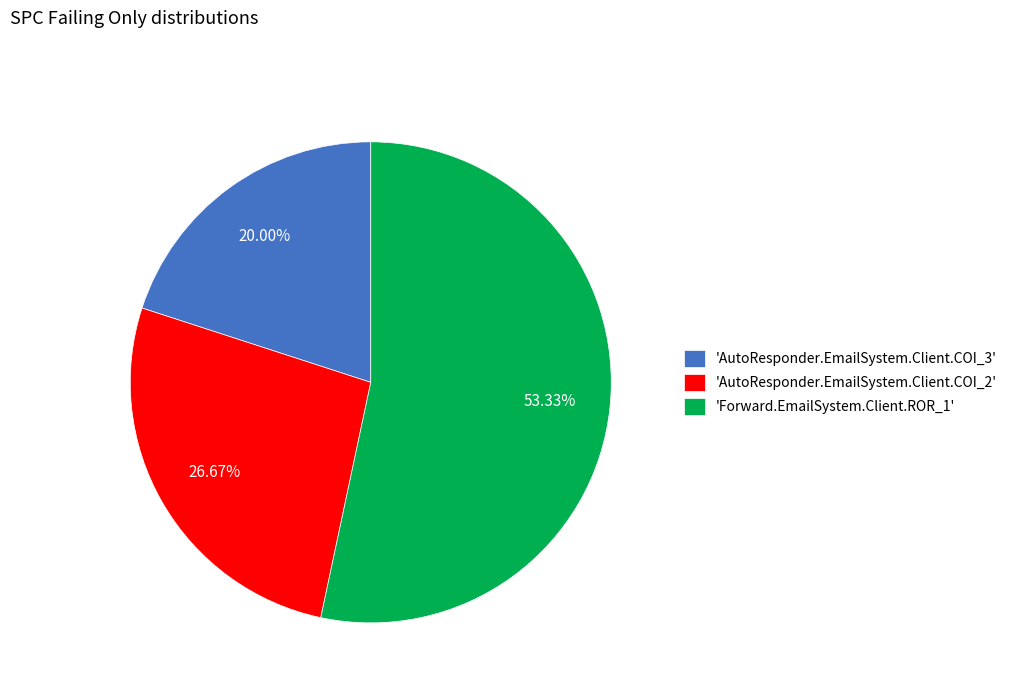

Rank the categories by value from highest to lowest.

'Forward.EmailSystem.Client.ROR_1', 'AutoResponder.EmailSystem.Client.COI_2', 'AutoResponder.EmailSystem.Client.COI_3'